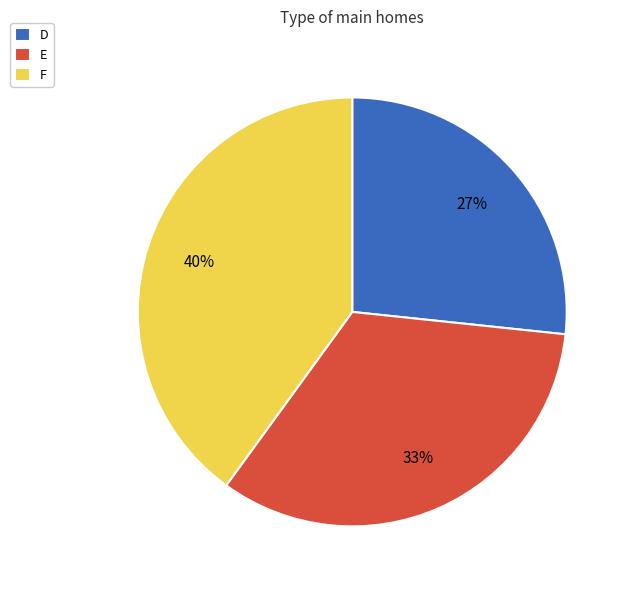

To the nearest percent, what is the combined percentage of F and E?

73%